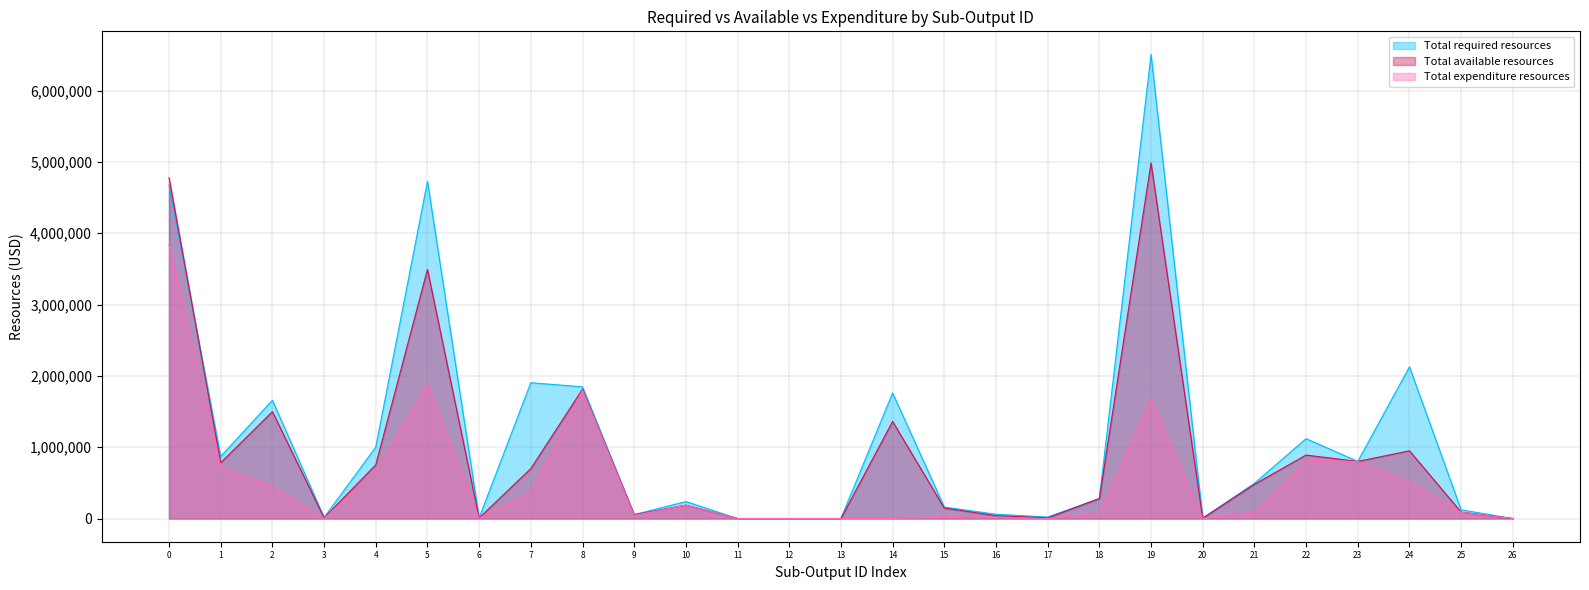

Which series has the widest spread of values?

Total required resources